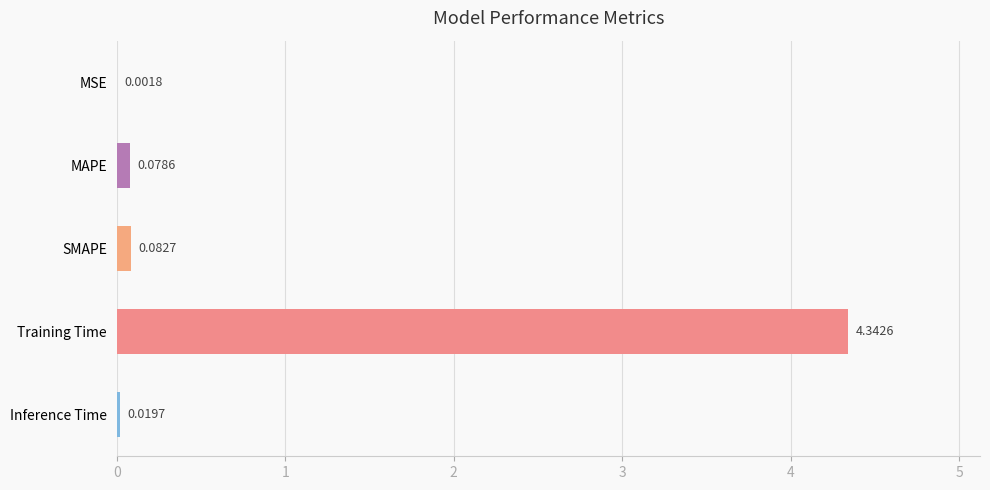

At which label is the value closest to 2?

SMAPE